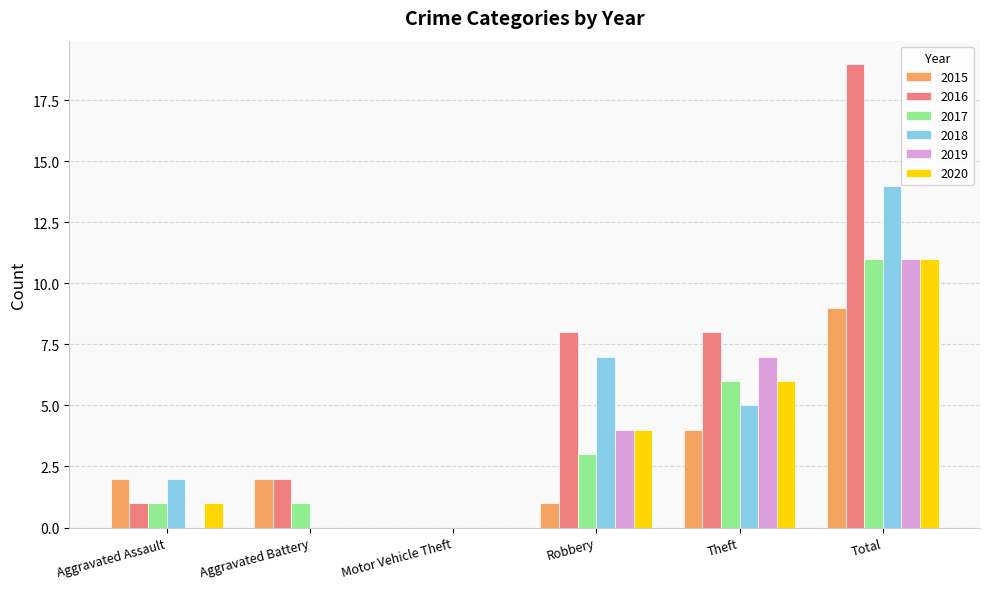

What is the highest value of the 2017 series?

11